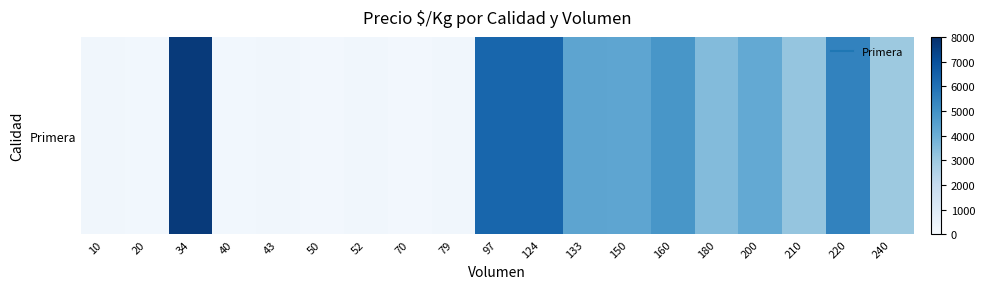

What is the maximum value shown in the chart?

7667